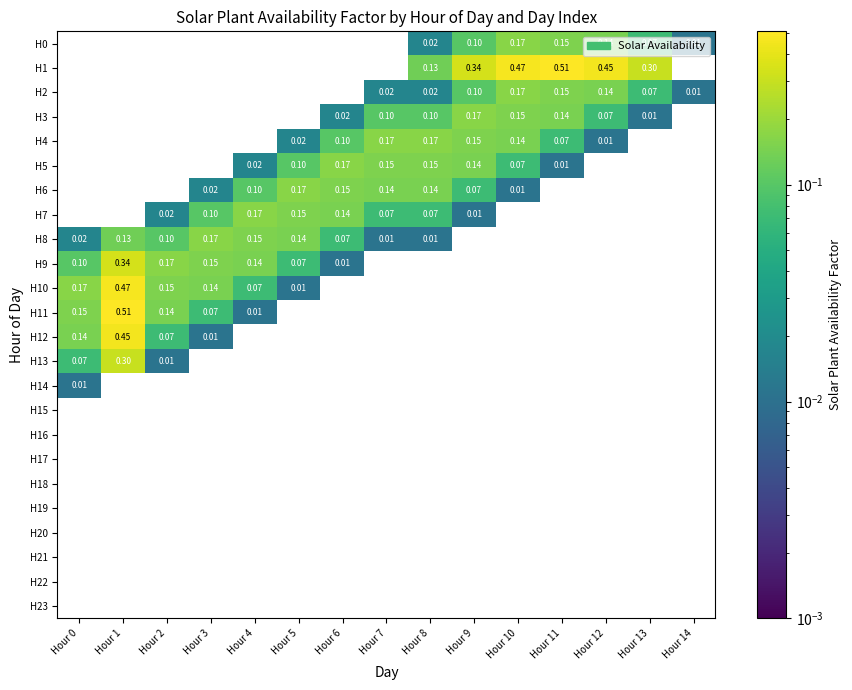

The value of H10 at Hour 0 is 0.0. True or false?

False